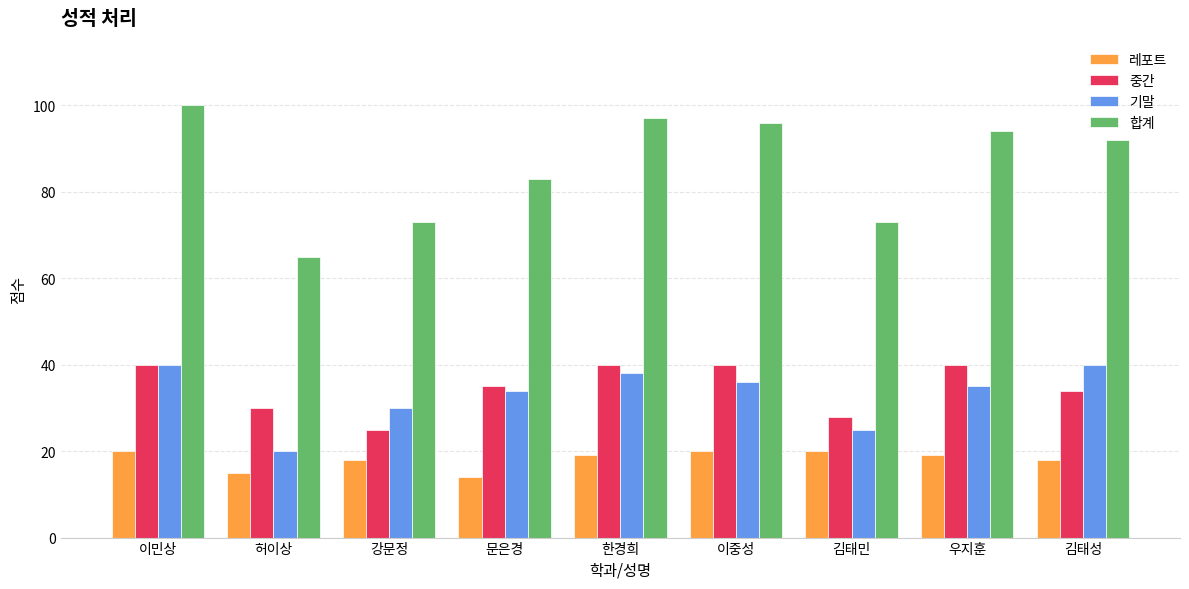

Reading left to right, transcribe all the data shown in this chart.

레포트: 20	15	18	14	19	20	20	19	18
중간: 40	30	25	35	40	40	28	40	34
기말: 40	20	30	34	38	36	25	35	40
합계: 100	65	73	83	97	96	73	94	92